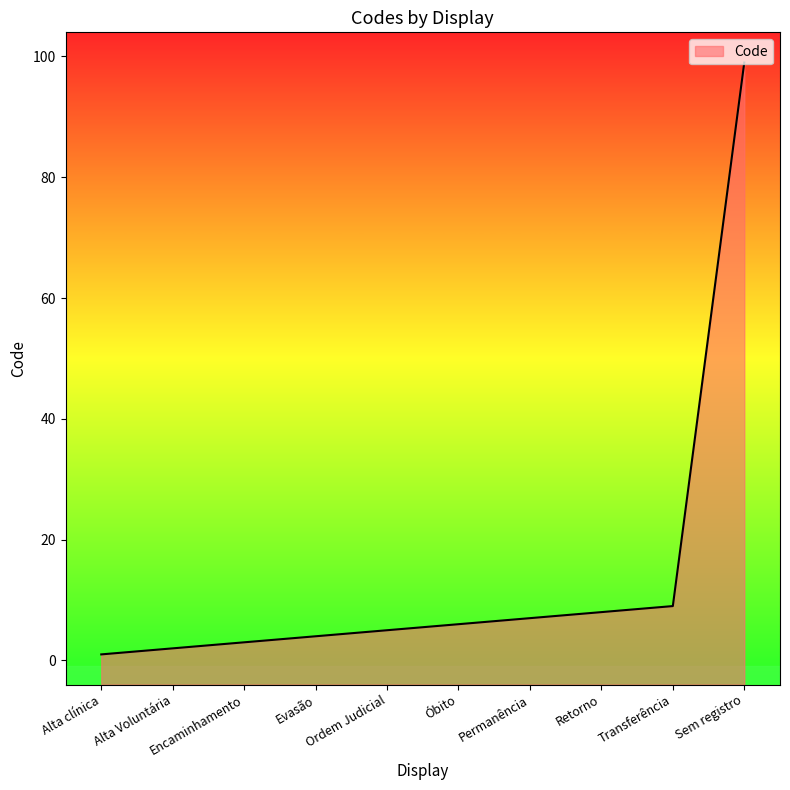

How many values are below 6?

5